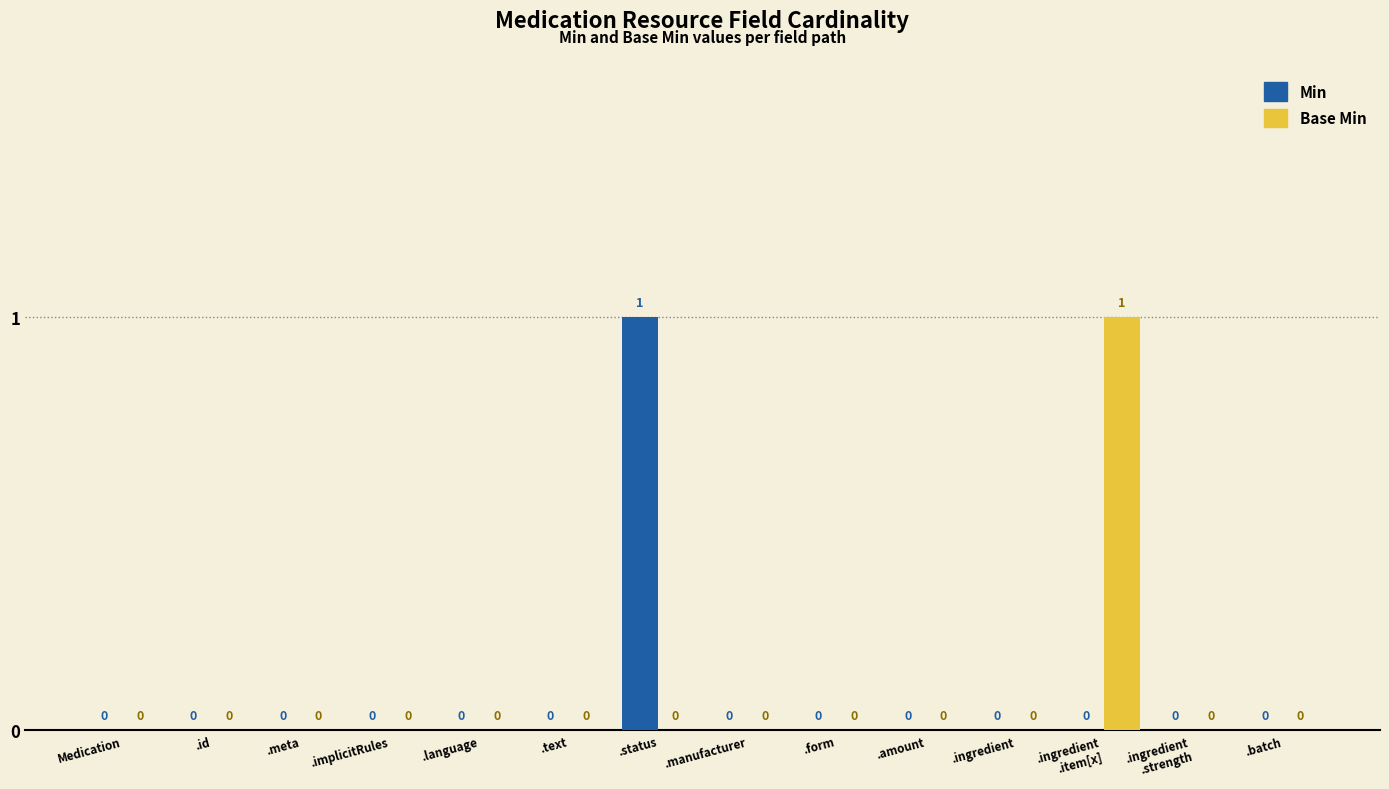

How many groups of bars are there?

14